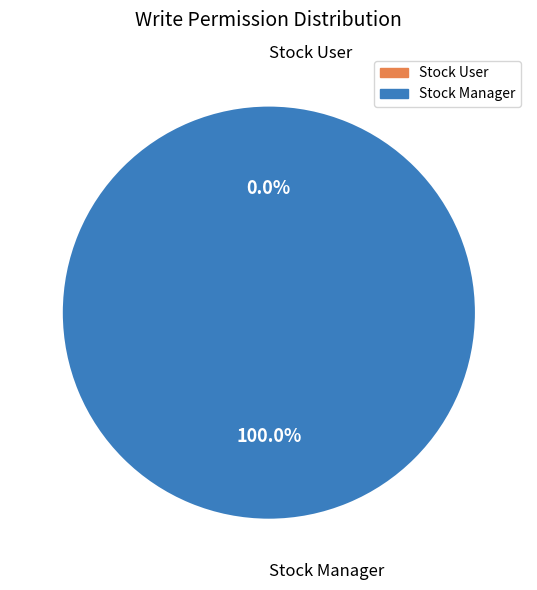

To the nearest percent, what portion does access_base_comment_template_stock_manager represent?

100%